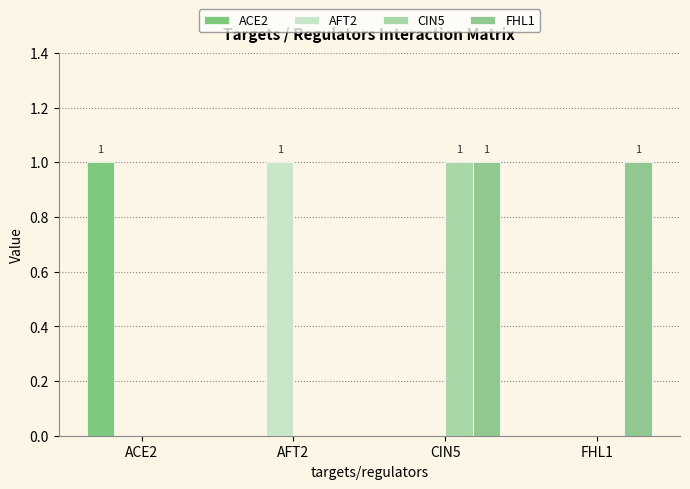

List the series in order of their peak value, lowest first.

ACE2, AFT2, CIN5, FHL1